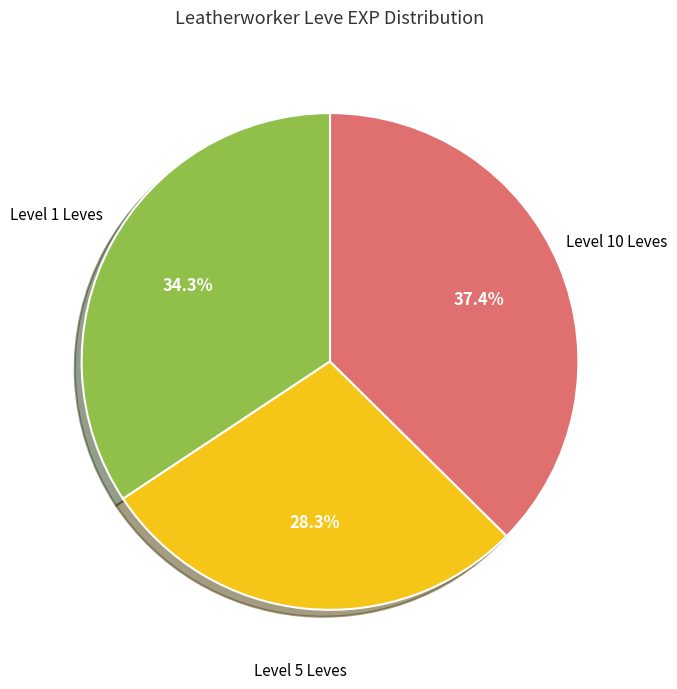

Is there any slice that represents more than half of the pie?

No